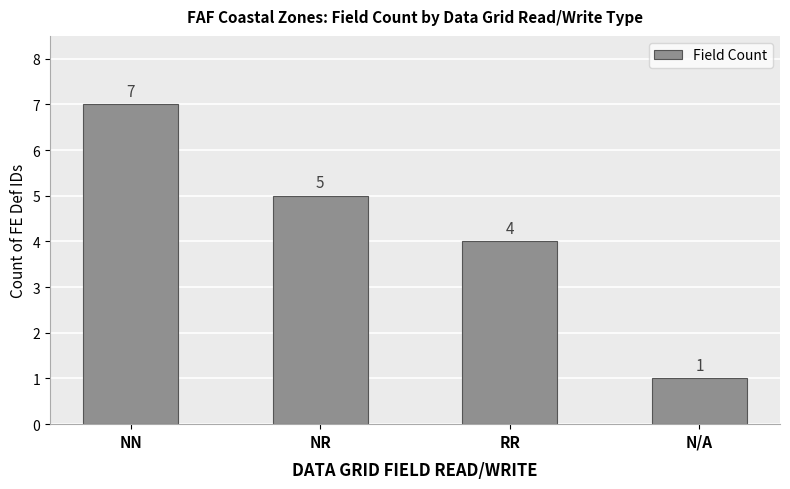

What is the value of the 1st bar from the left?

7